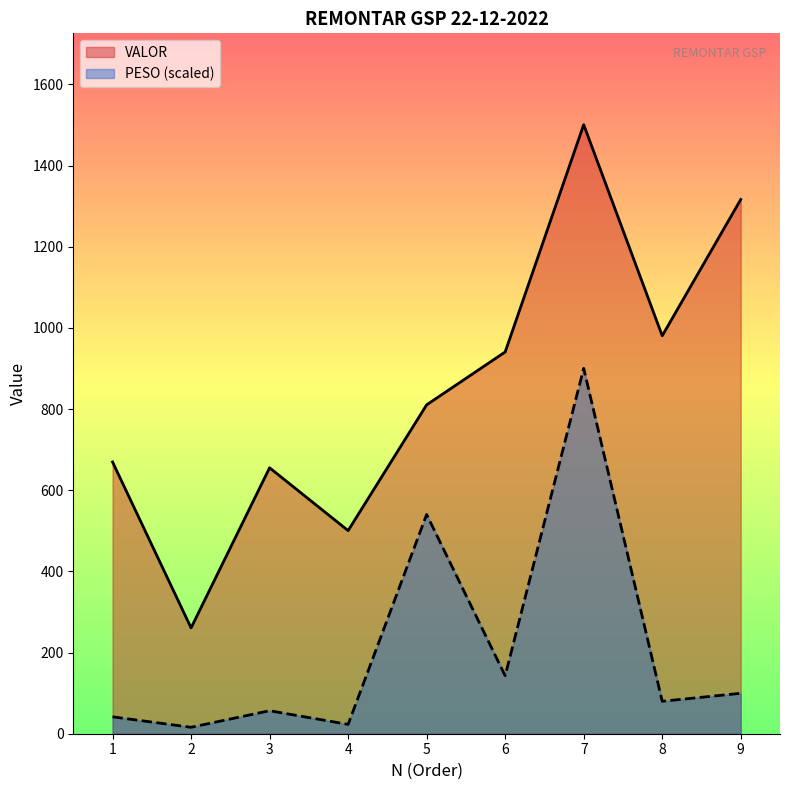

At which label does VALOR first exceed 810?

5